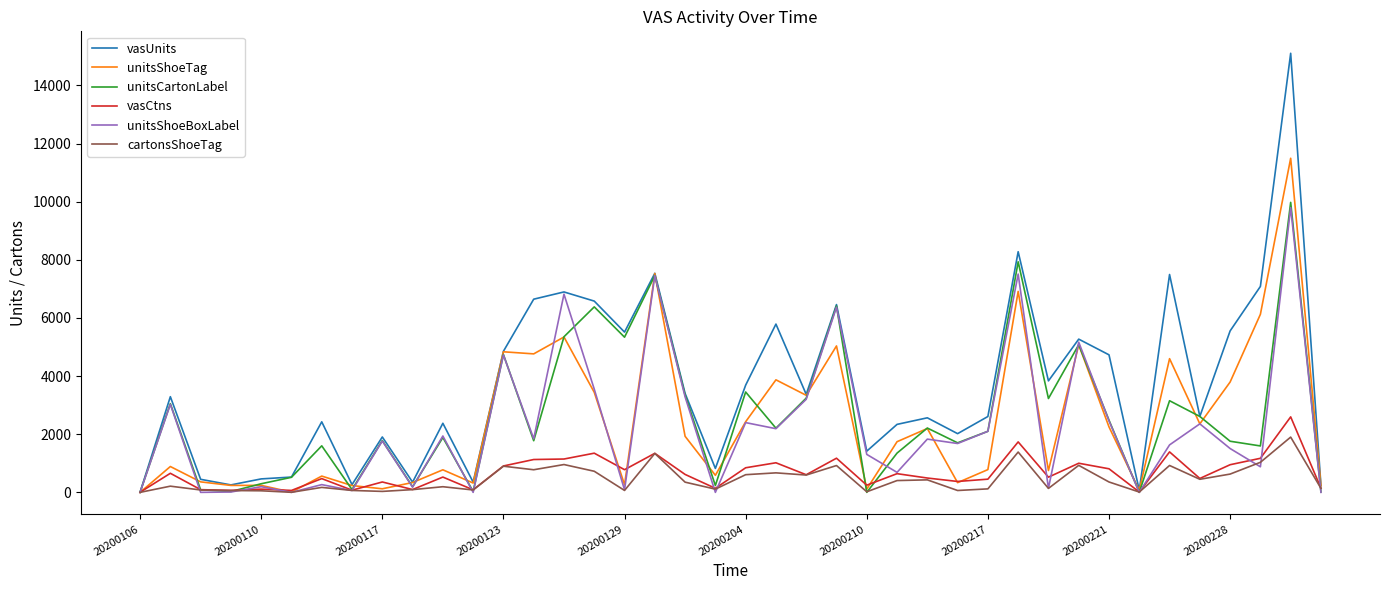

How many values in the cartonsShoeTag series are below 351?

20